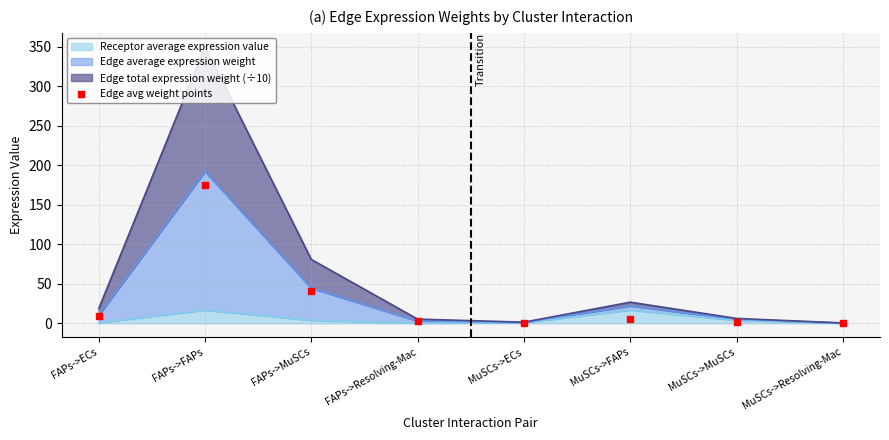

Which has a higher value, MuSCs->Resolving-Mac or FAPs->ECs?

FAPs->ECs